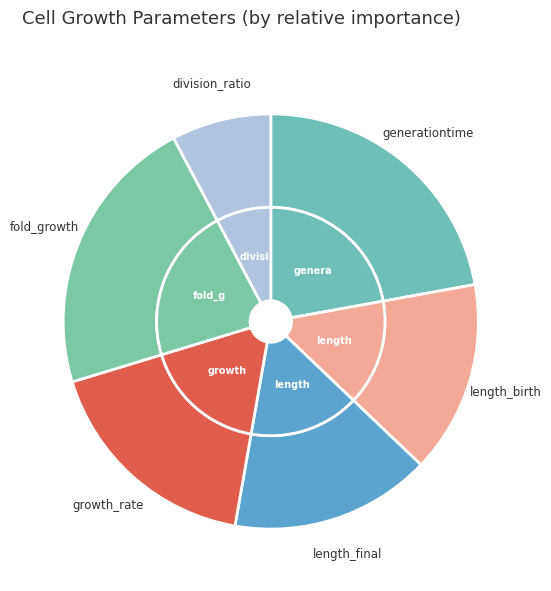

Combined, what portion of the pie is length_final and growth_rate?

33.2%